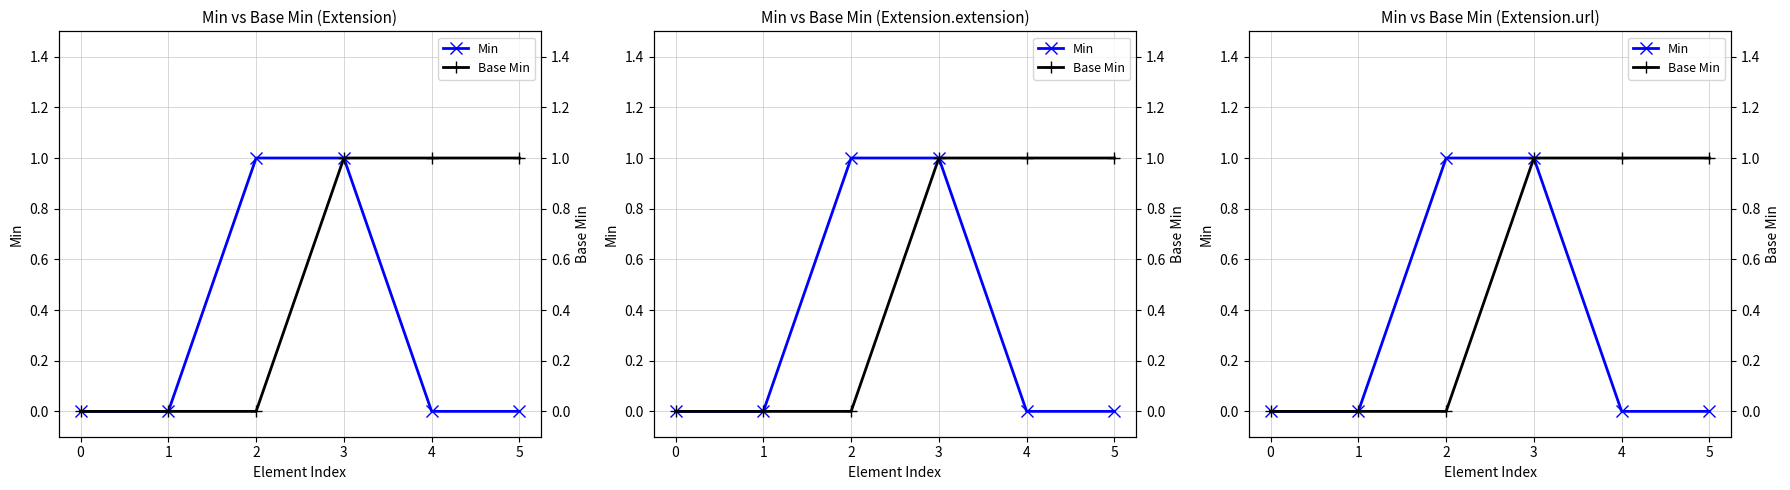

The Min series shows 1 at 2. True or false?

True